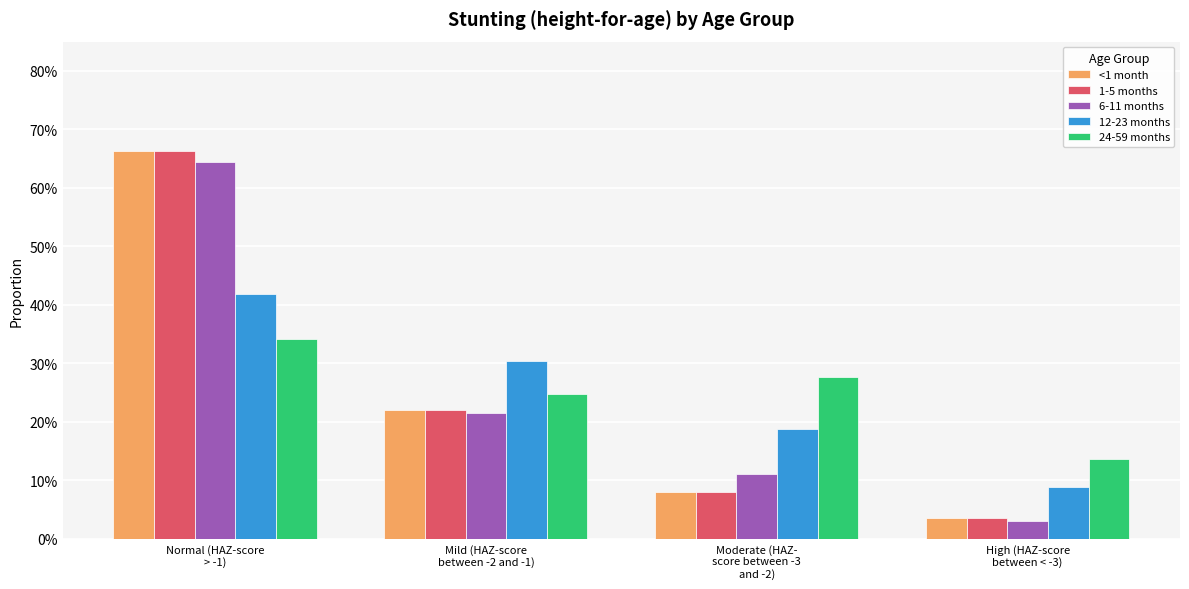

What are all the series names shown in the legend?

<1 month, 1-5 months, 6-11 months, 12-23 months, 24-59 months